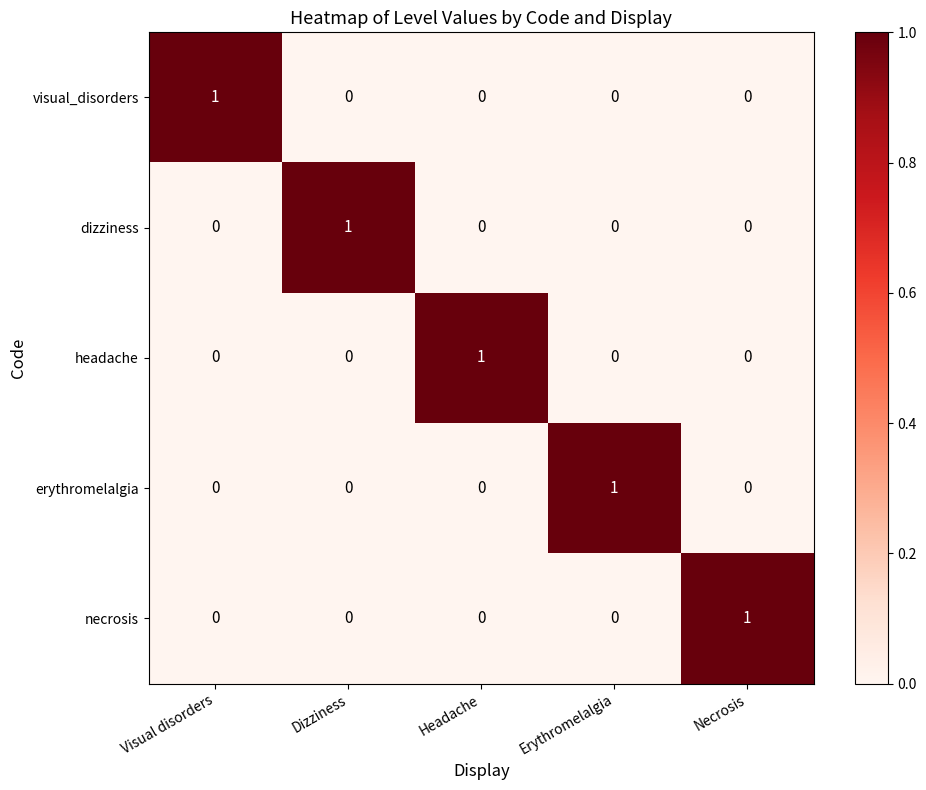

Is it true that erythromelalgia equals 1 at Dizziness?

False